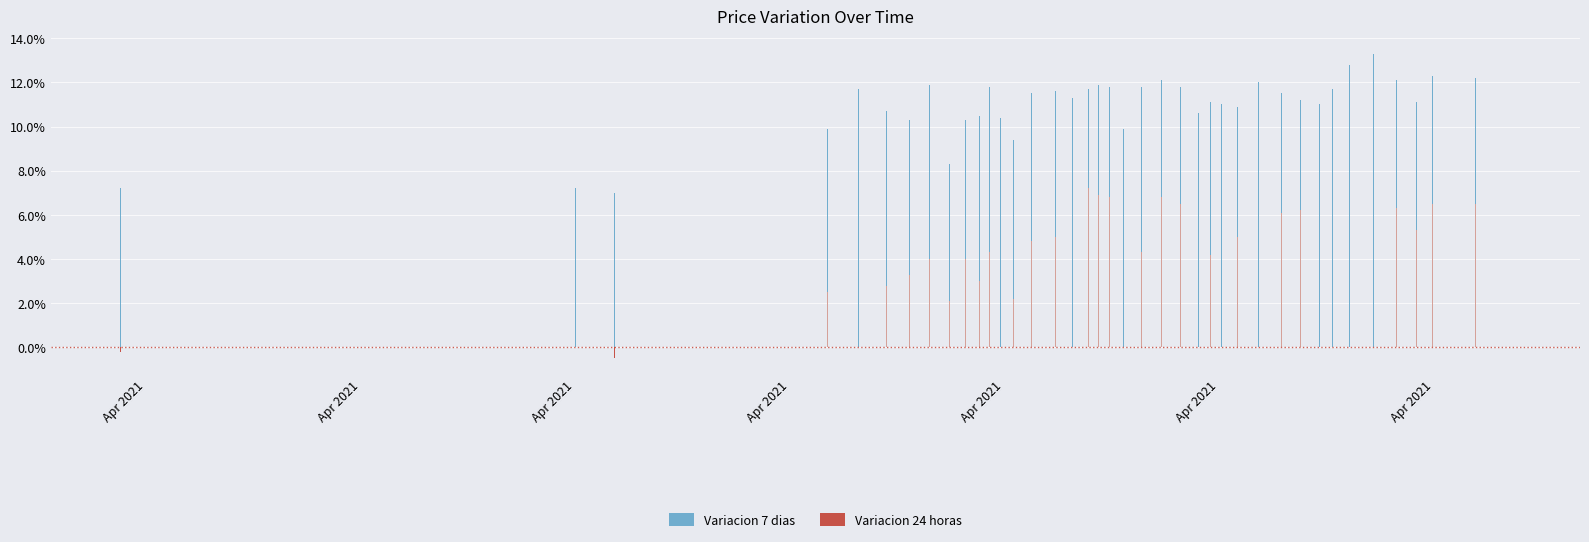

The Variacion 24 horas series shows 0.0 at 17. True or false?

False